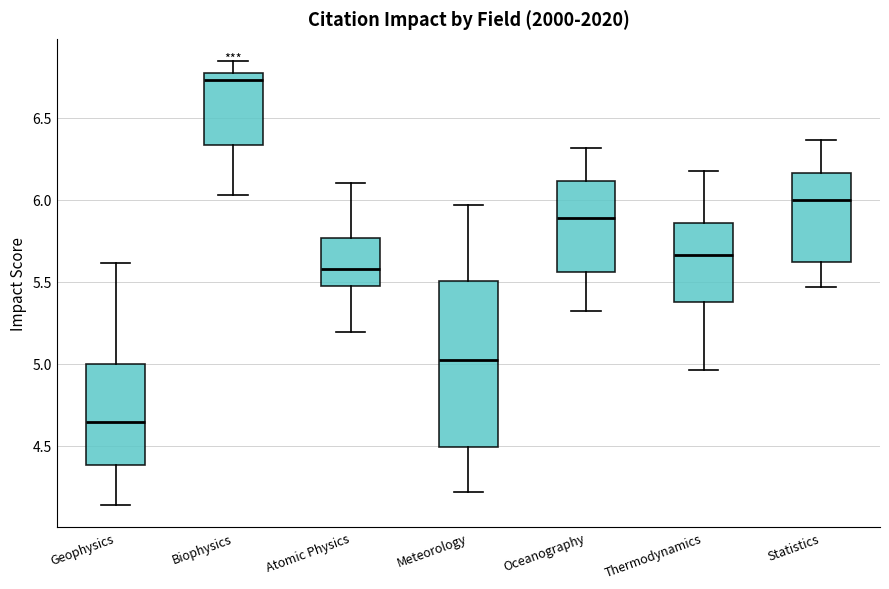

Which box is the tallest, from its lower edge to its upper edge?

Meteorology